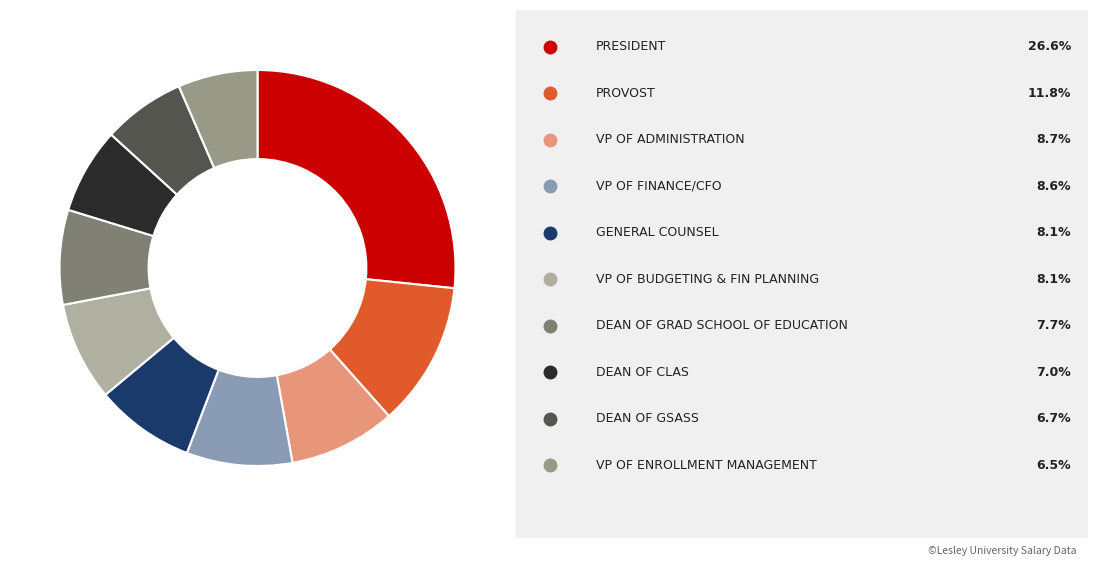

Does any single category account for the majority?

No